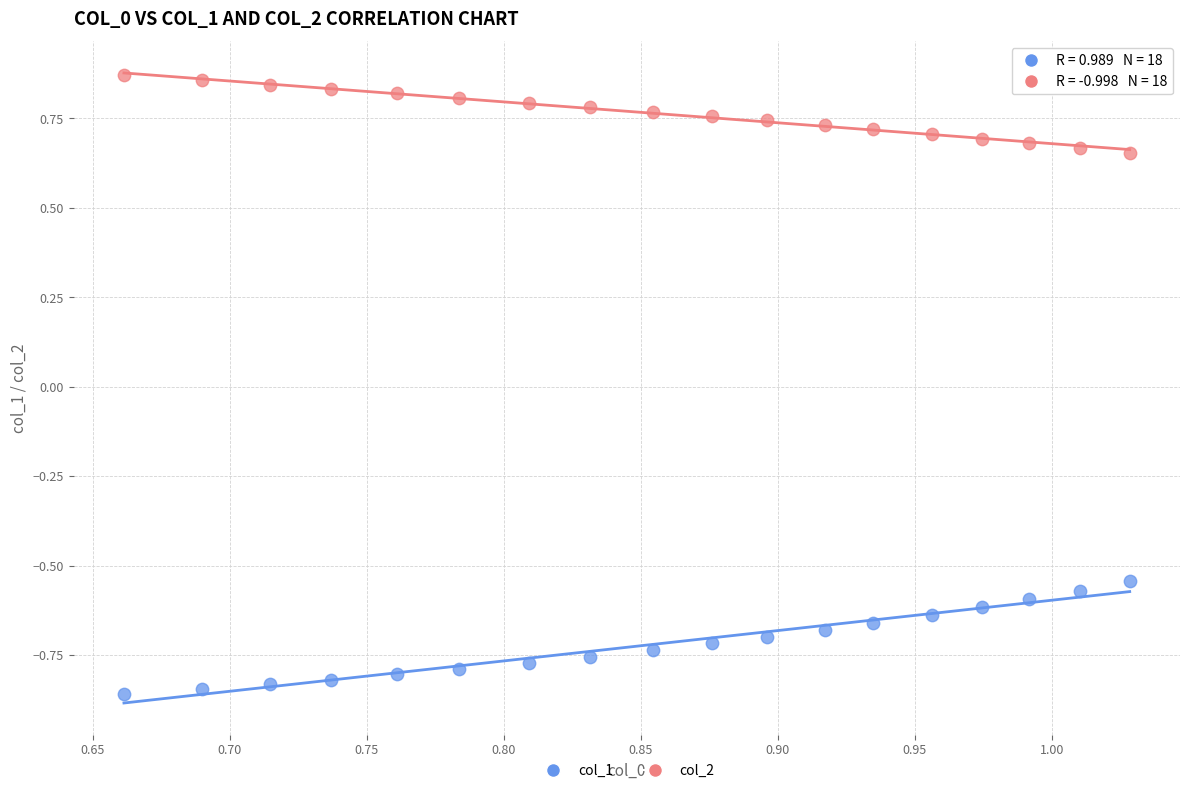

Which series has the largest Y range (max minus min)?

col_1